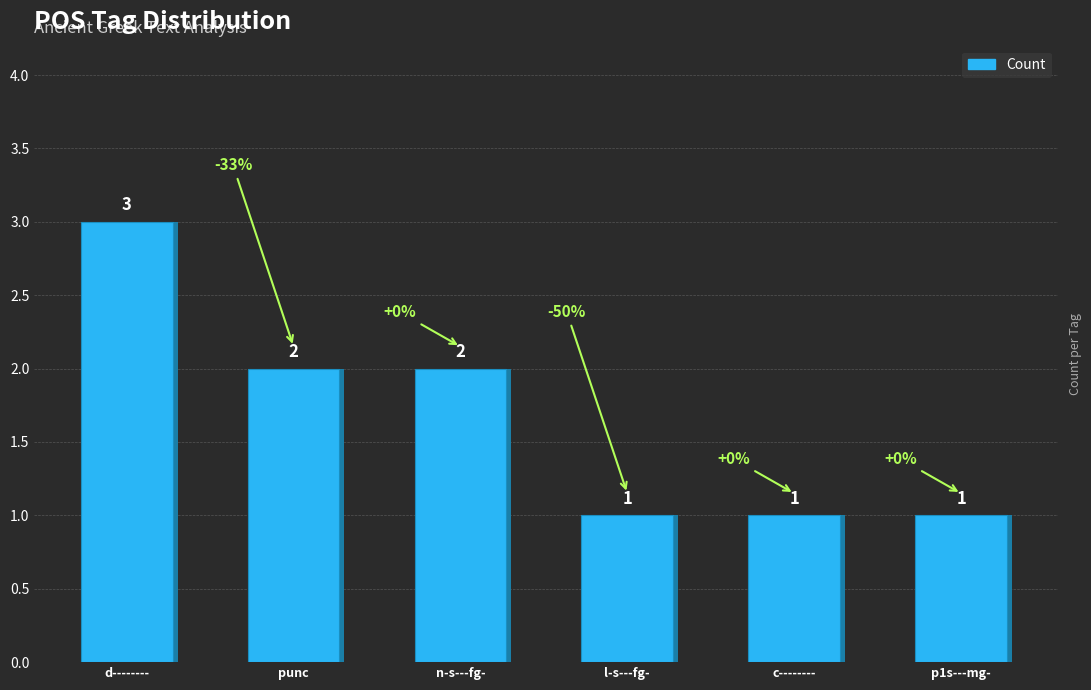

At which category does the chart reach its peak across all series?

d--------